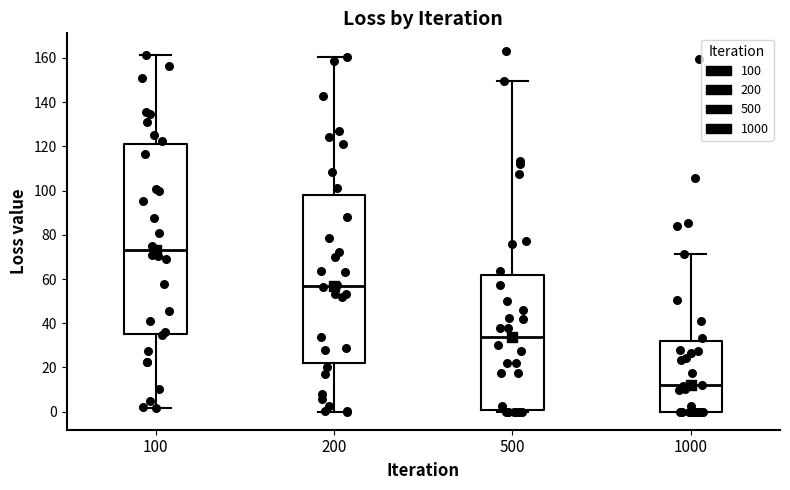

Which box has the highest median line?

100